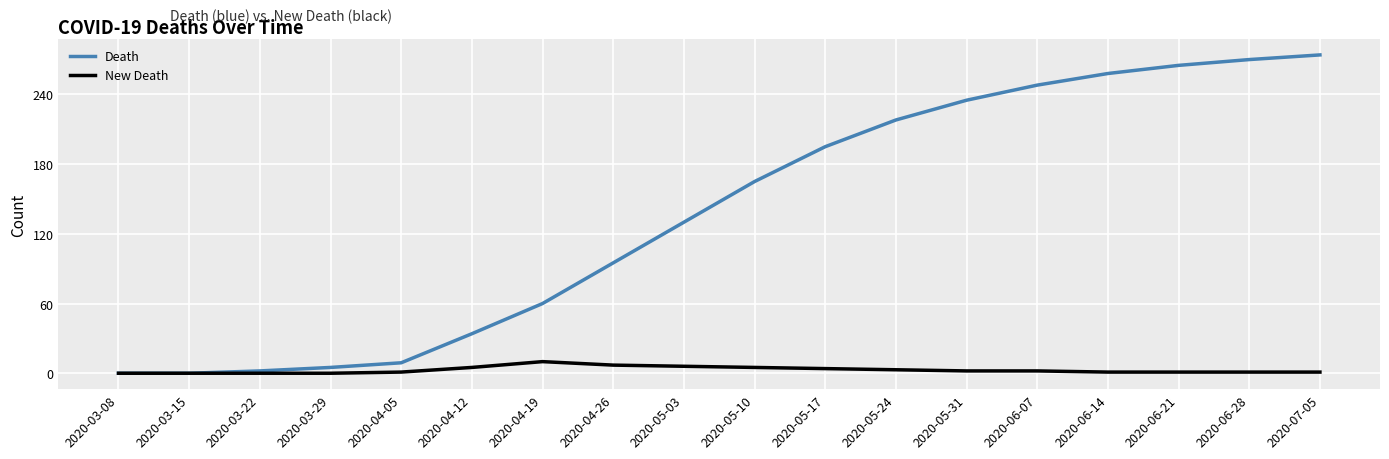

Between 2020-04-19 and 2020-05-03, which series saw the biggest shift?

Death